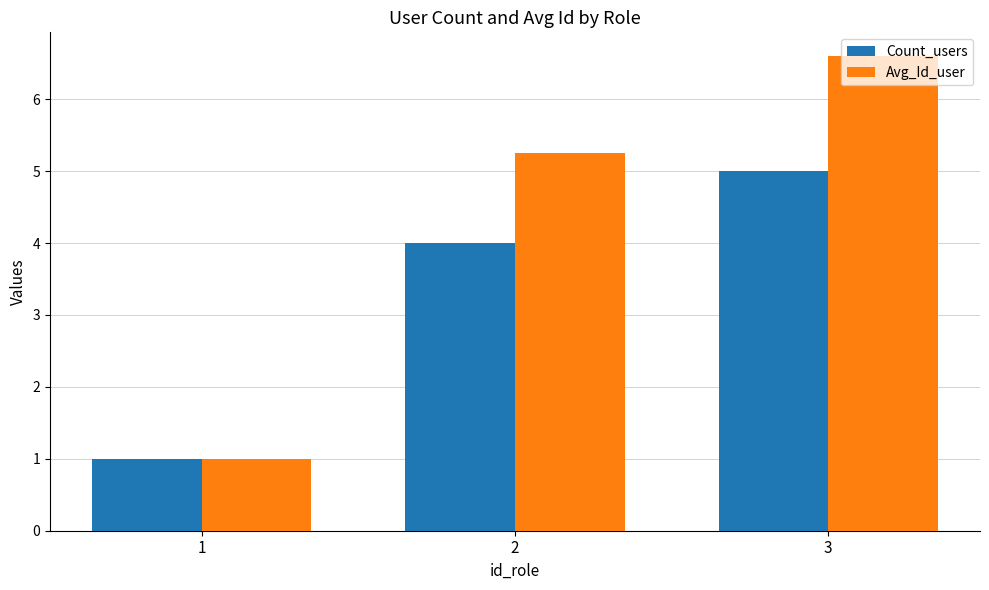

What is the difference between the maximum and second lowest values in the Count_users series?

1.0